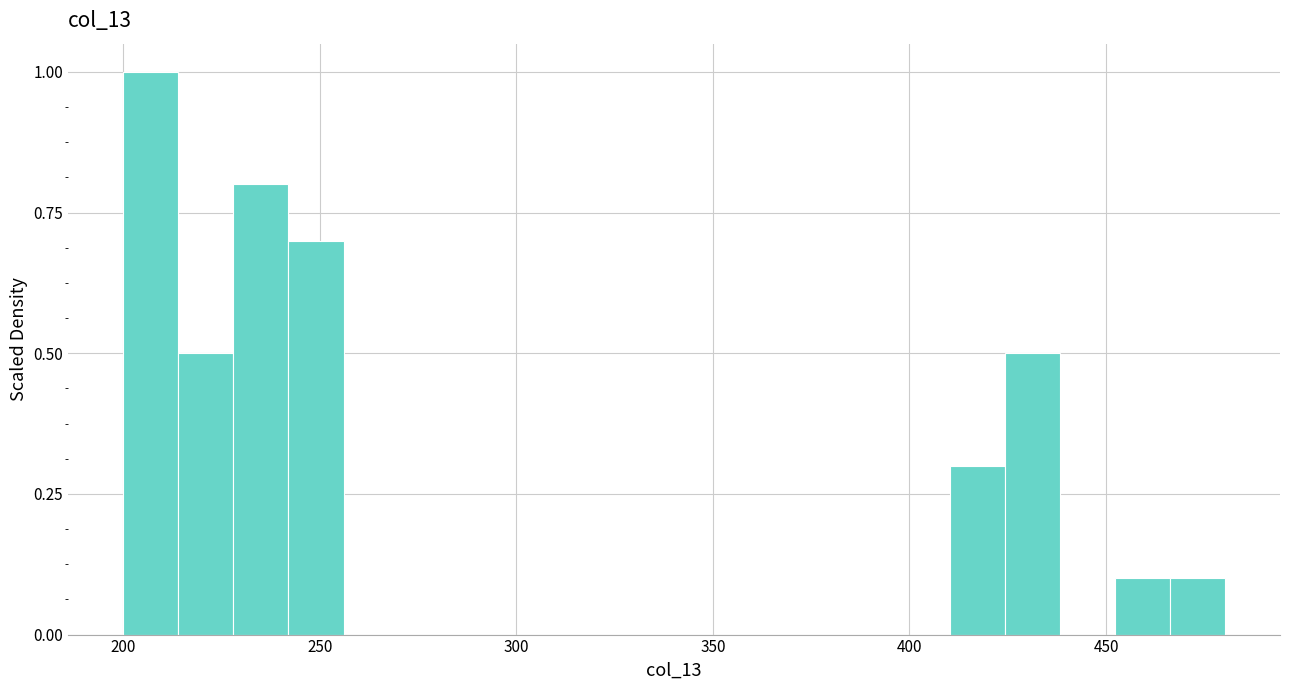

Around what value on the x-axis is the tallest bar? Give the approximate position of its centre, as read against the axis.

205